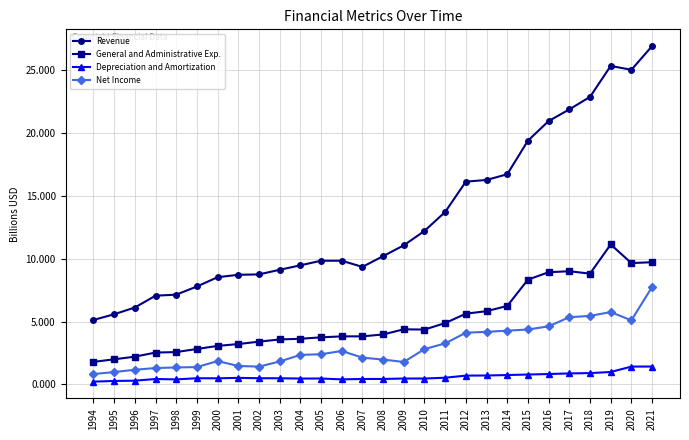

True or false: General and Administrative Exp. has a value of 4.4 at 2010.

True